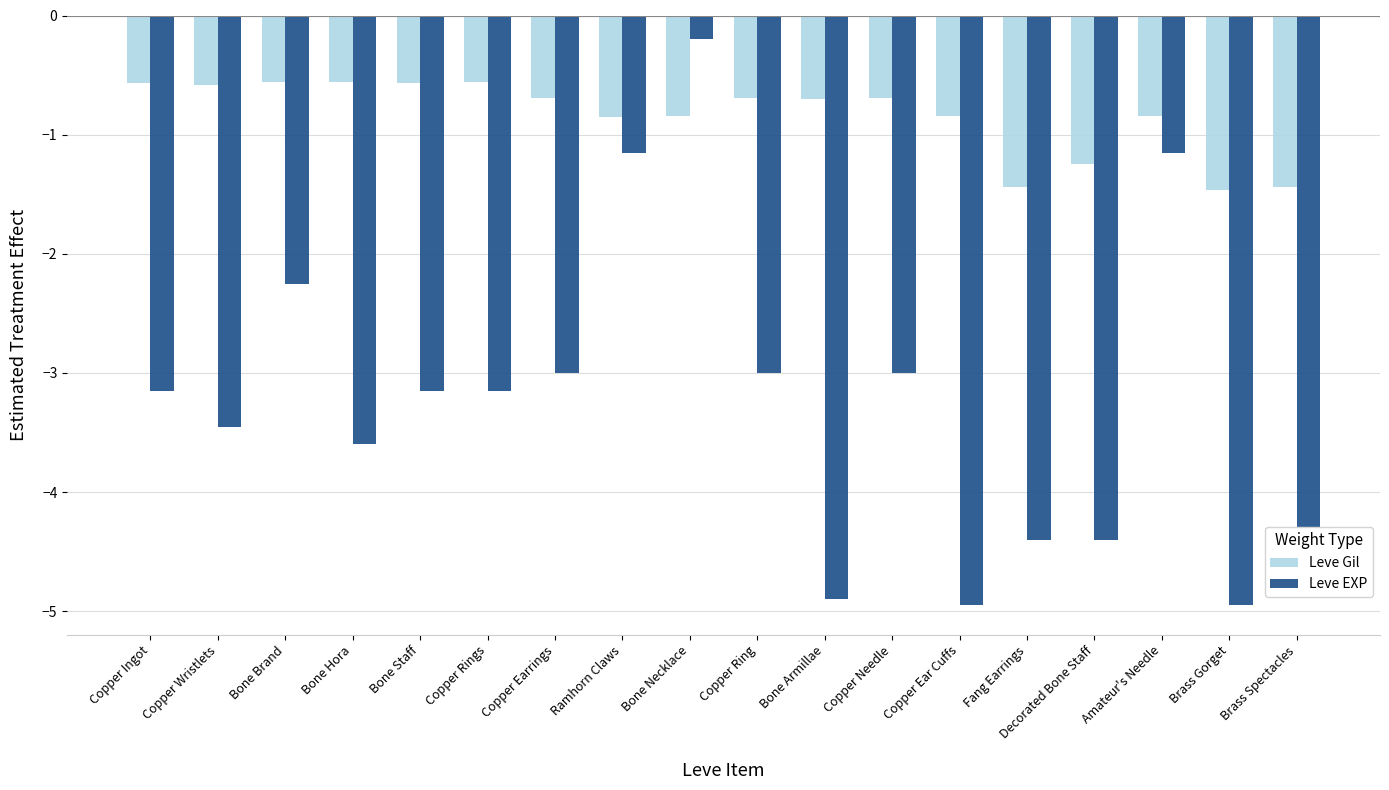

Is the value of Leve EXP at Copper Ingot greater than the value of Leve Gil at Brass Spectacles?

No